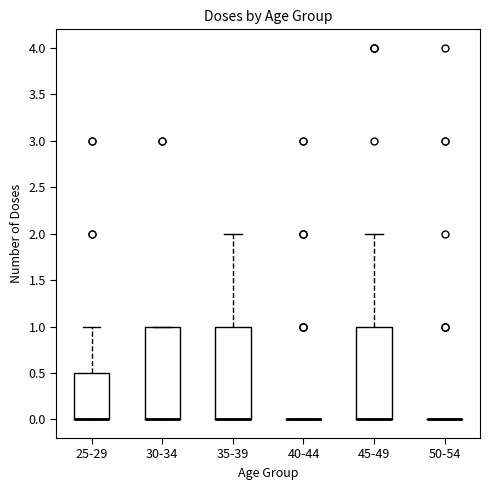

Reading left to right, transcribe this box plot: for each box, give where its median line is, the range the box spans, and where its two whiskers end, as read against the y-axis. The values are not printed on the chart, so give them approximately, as read against the axis.

25-29: median 0.0 (drawn on the box's lower edge), box 0.0 to 0.5, whiskers 0.0 to 1.0
30-34: median 0.0 (drawn on the box's lower edge), box 0.0 to 1.0, whiskers 0.0 to 1.0
35-39: median 0.0 (drawn on the box's lower edge), box 0.0 to 1.0, whiskers 0.0 to 2.0
40-44: box collapsed to a line at 0.0, whiskers 0.0 to 0.0
45-49: median 0.0 (drawn on the box's lower edge), box 0.0 to 1.0, whiskers 0.0 to 2.0
50-54: box collapsed to a line at 0.0, whiskers 0.0 to 0.0